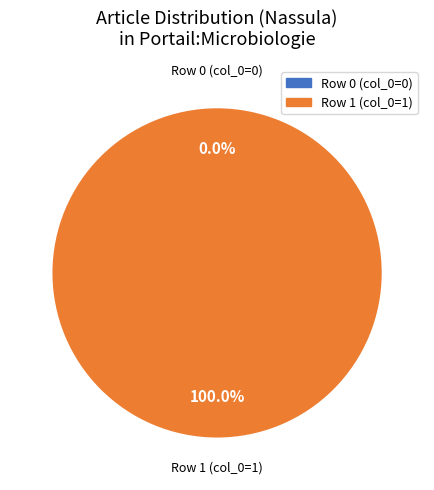

Rank the categories by value from highest to lowest.

Row 1, Row 0